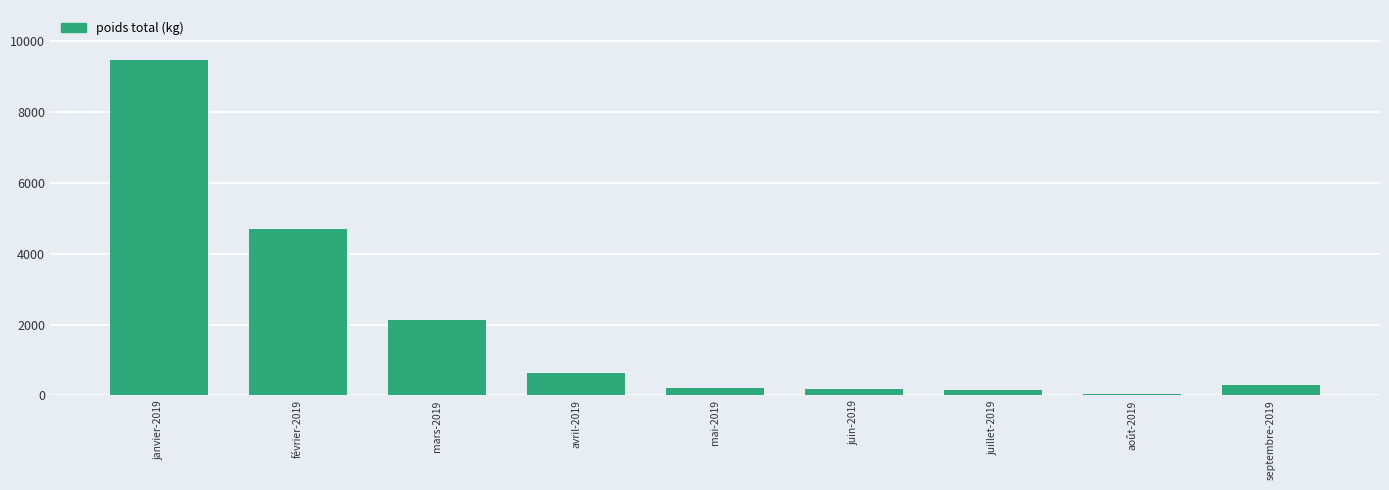

The value at septembre-2019 is 285. True or false?

True